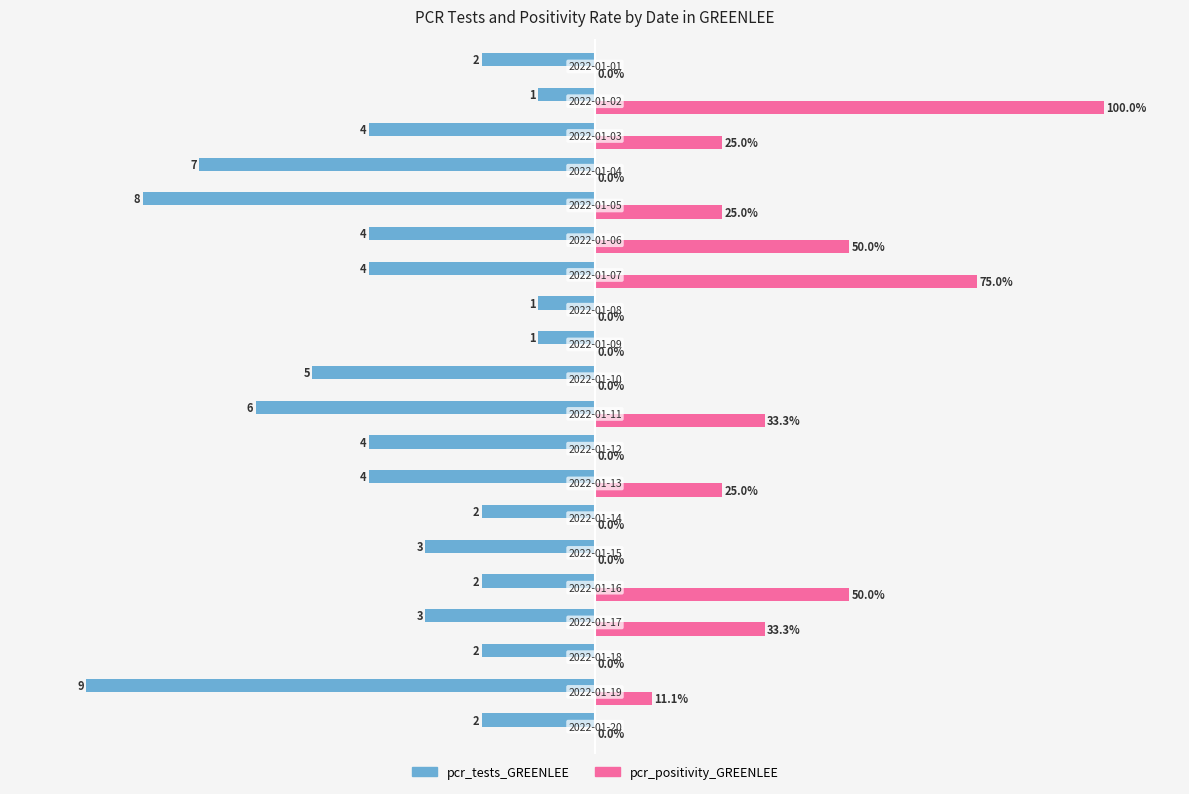

Which series has the largest total across all categories?

pcr_positivity_GREENLEE